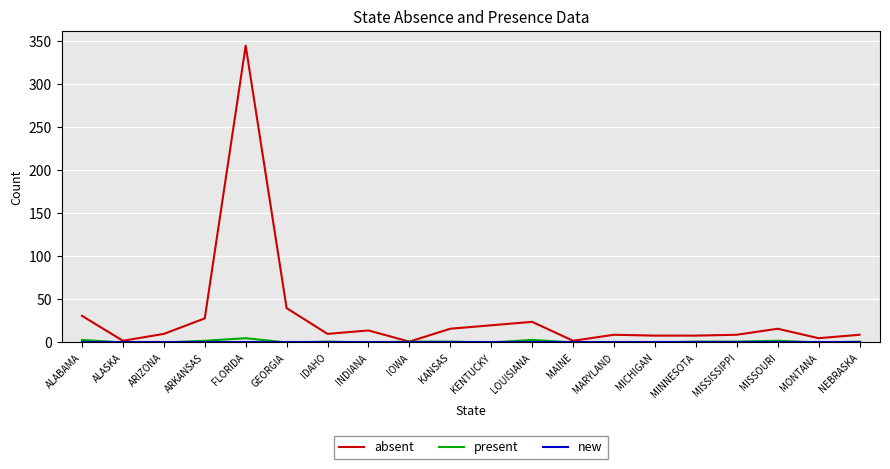

What position from the left is ALABAMA?

1